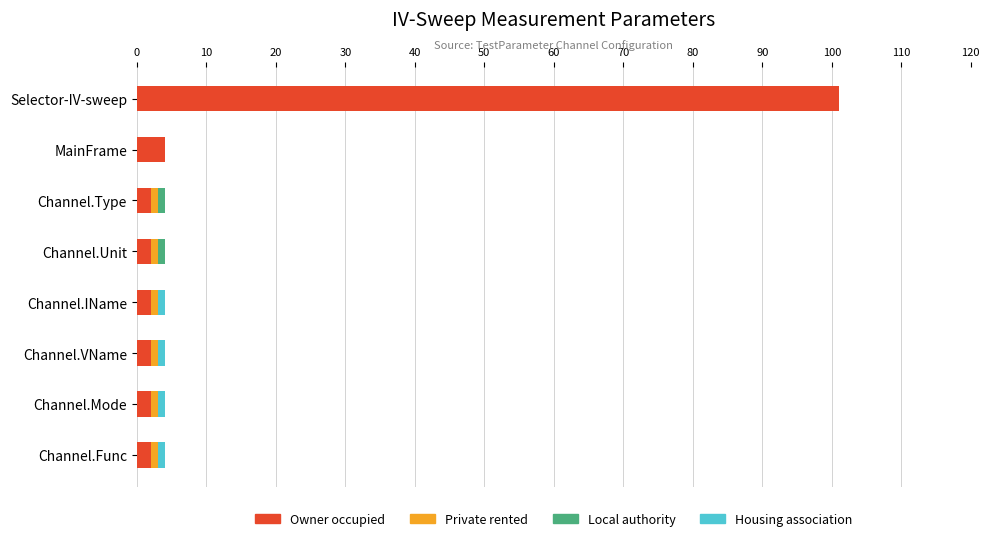

At which category is the sum across all series the highest?

Selector-IV-sweep